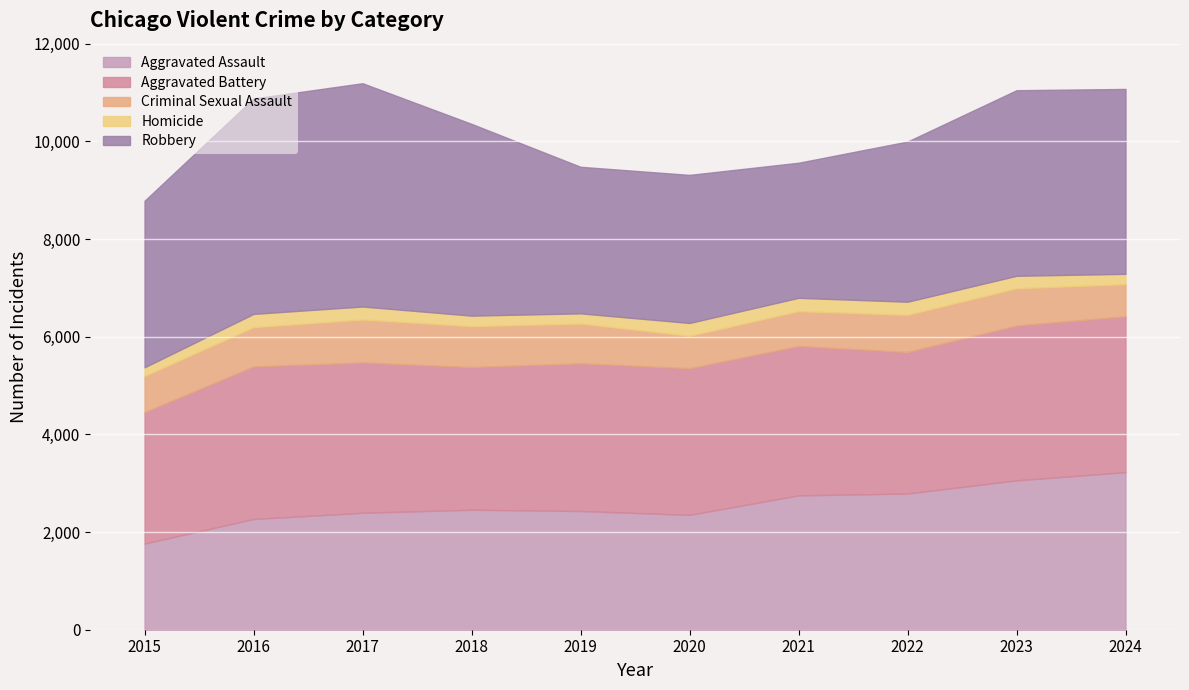

List the series in order of their peak value, highest first.

Robbery, Aggravated Assault, Aggravated Battery, Criminal Sexual Assault, Homicide